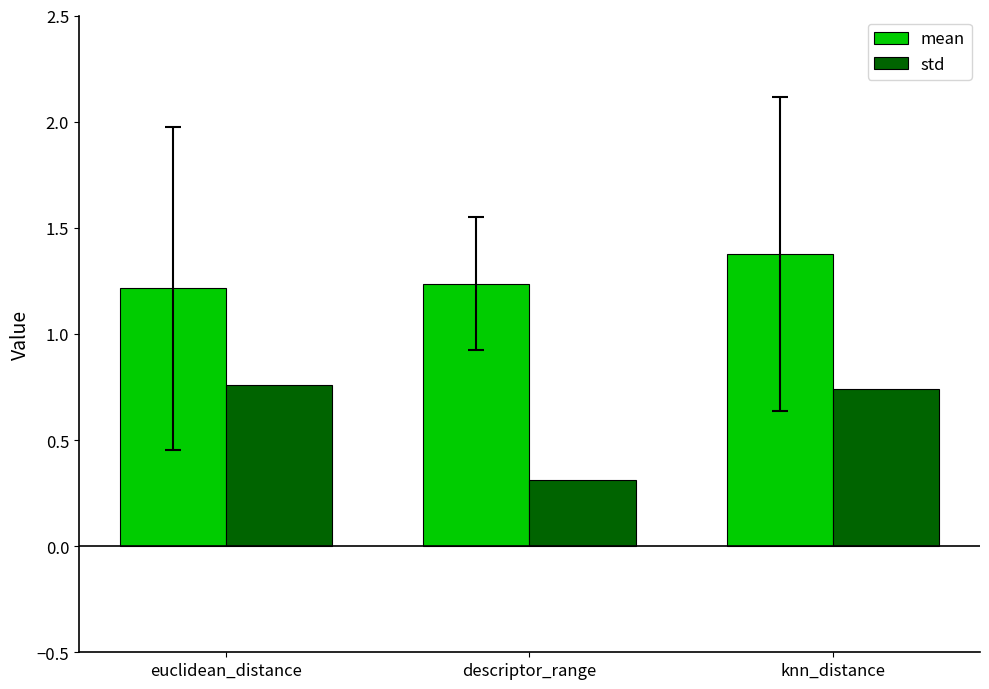

Does the chart contain stacked bars?

No